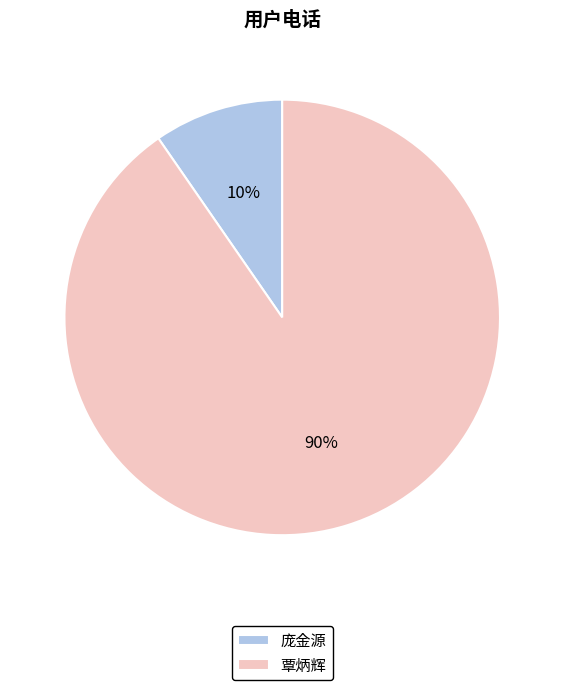

Which slice is the largest?

覃炳辉